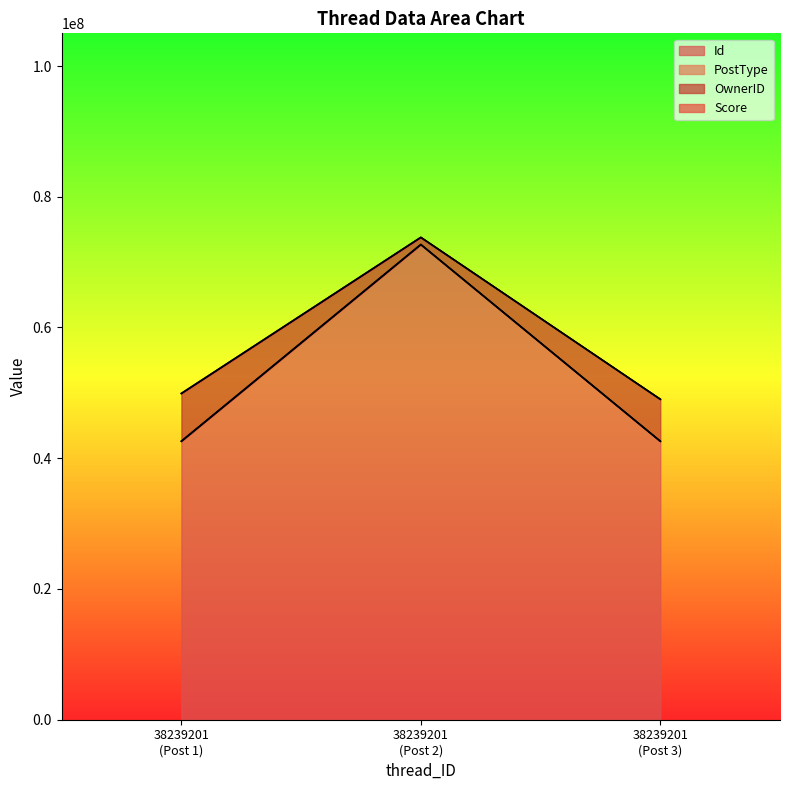

What is the minimum value for Id?

42603114.1